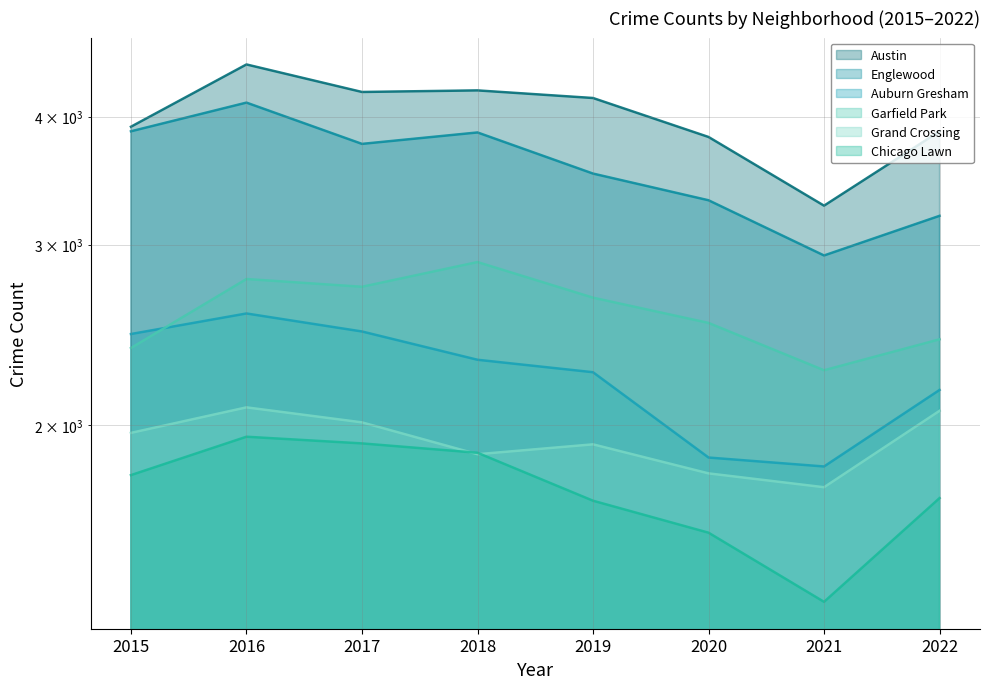

True or false: Austin and Grand Crossing intersect in this chart.

False